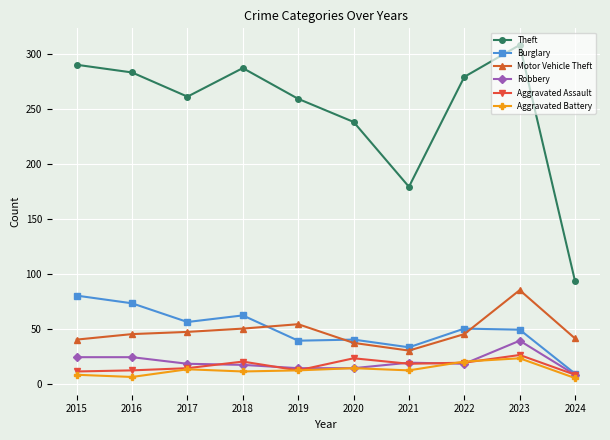

Rank the series at 2018 from highest to lowest value.

Theft, Burglary, Motor Vehicle Theft, Aggravated Assault, Robbery, Aggravated Battery